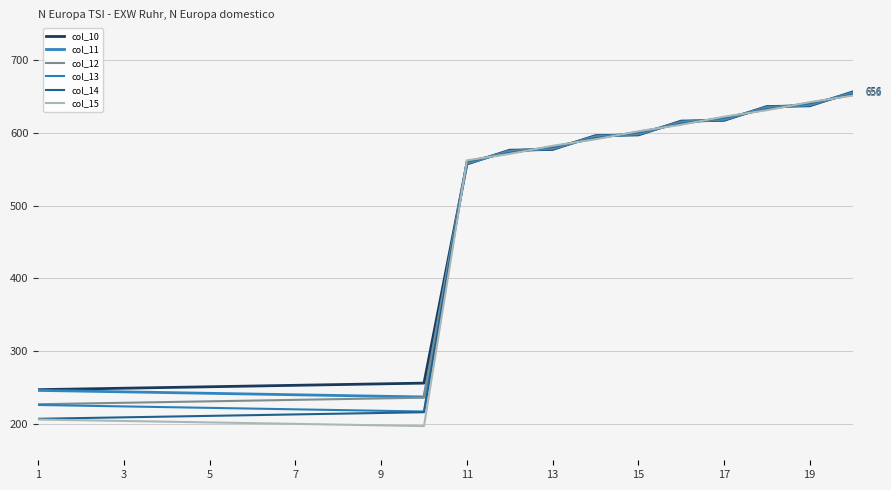

How many values in the col_10 series are below 557?

10